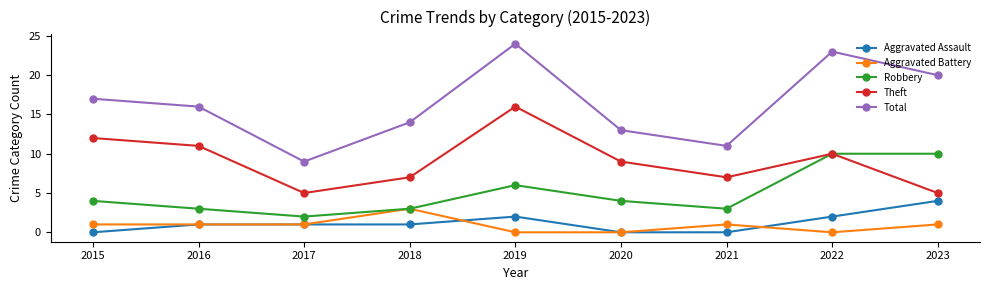

What is the average value of the Total series?

16